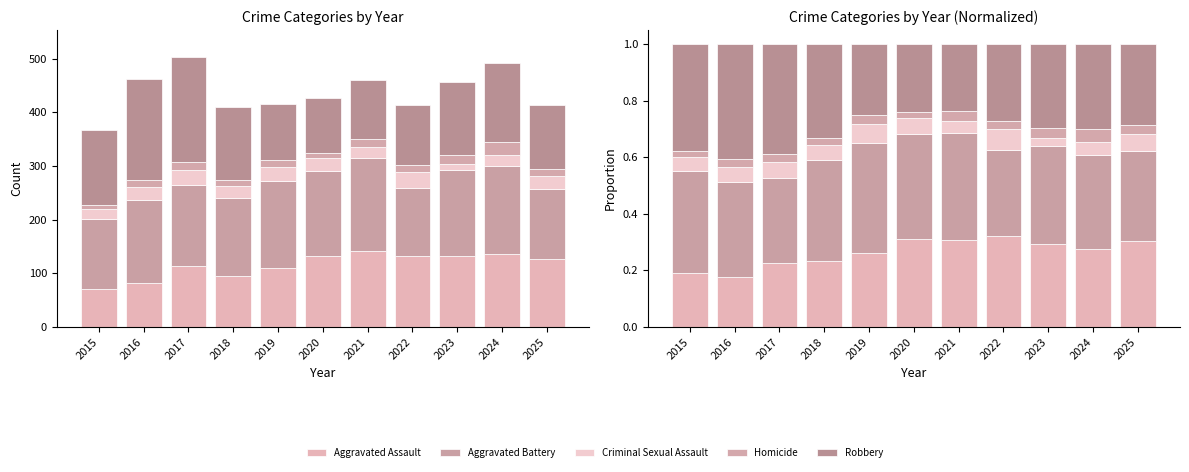

What is the spread (max minus min) of values at 2023?

0.3